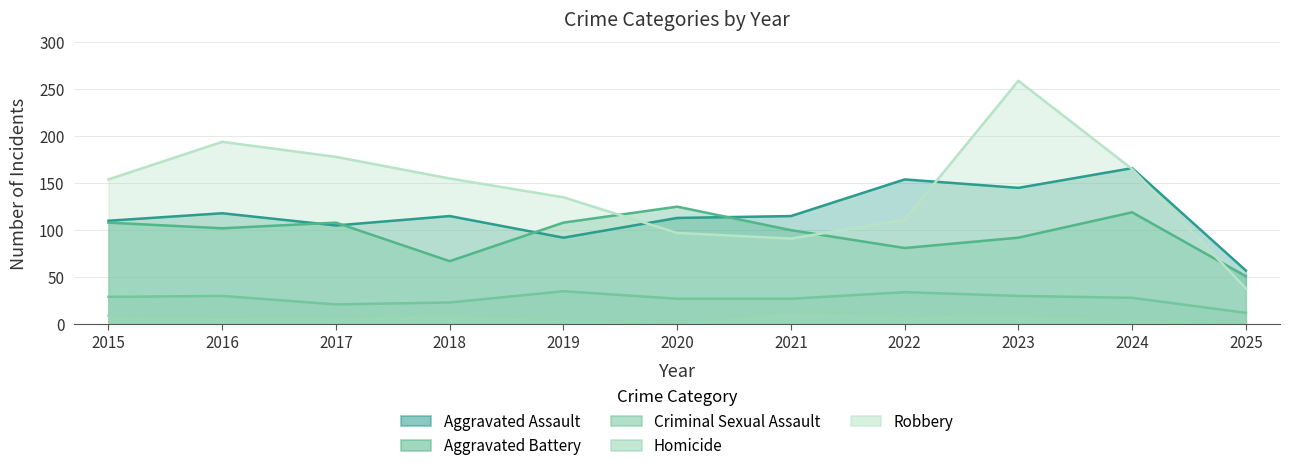

What is the total value across all series at 2022?

389